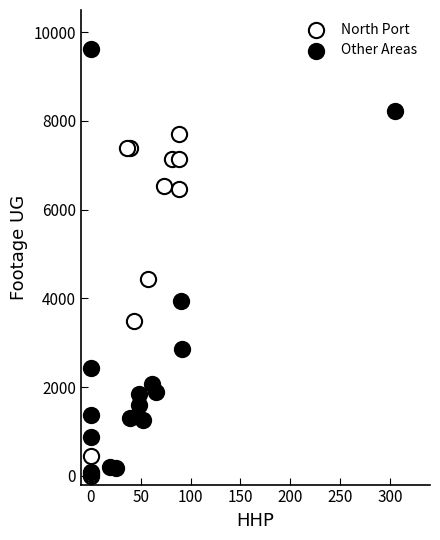

Which series has the widest spread of Y values?

Other Areas